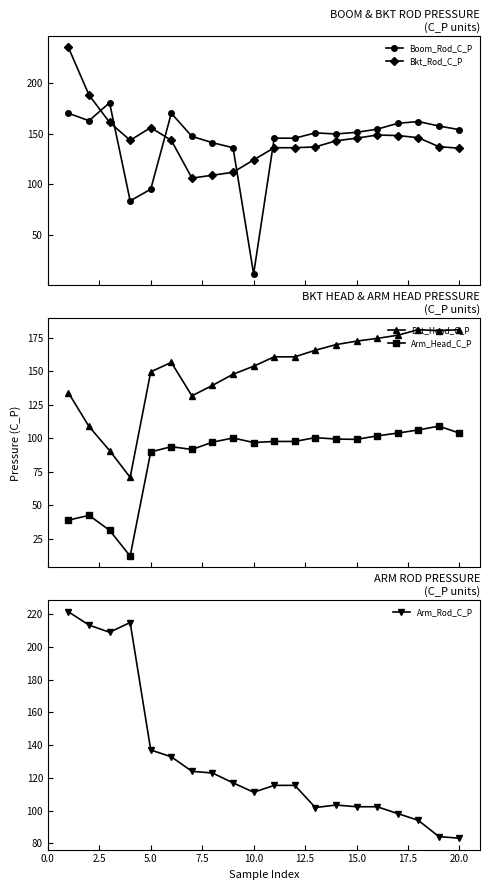

What is the maximum value shown in the chart?

234.8